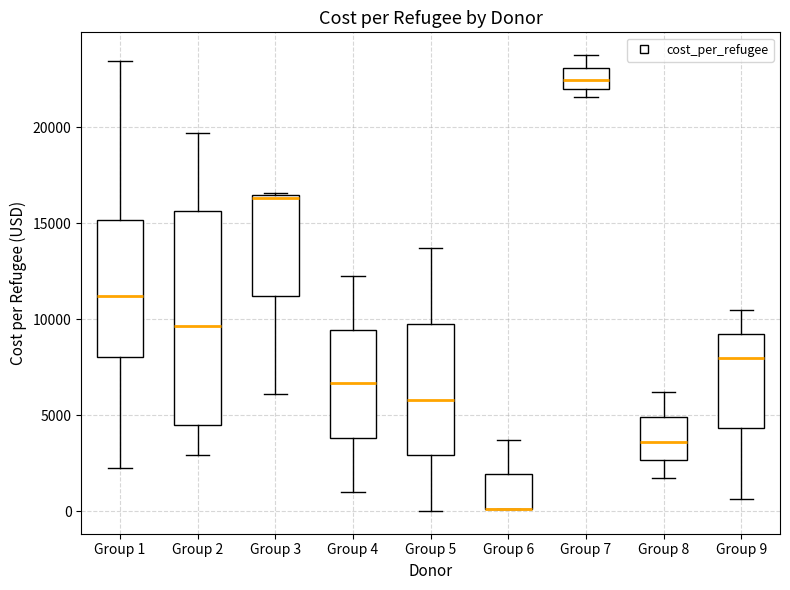

Reading left to right, transcribe this box plot: for each box, give where its median line is, the range the box spans, and where its two whiskers end, as read against the y-axis. The values are not printed on the chart, so give them approximately, as read against the axis.

Group 1: median 11000, box 8000 to 15000, whiskers 2000 to 23500
Group 2: median 9500, box 4500 to 15500, whiskers 3000 to 19500
Group 3: median 16500, box 11000 to 16500, whiskers 6000 to 16500
Group 4: median 6500, box 4000 to 9500, whiskers 1000 to 12000
Group 5: median 6000, box 3000 to 10000, whiskers 0 to 13500
Group 6: median 0 (drawn on the box's lower edge), box 0 to 2000, whiskers 0 to 3500
Group 7: median 22500, box 22000 to 23000, whiskers 21500 to 24000
Group 8: median 3500, box 2500 to 5000, whiskers 1500 to 6000
Group 9: median 8000, box 4500 to 9000, whiskers 500 to 10500